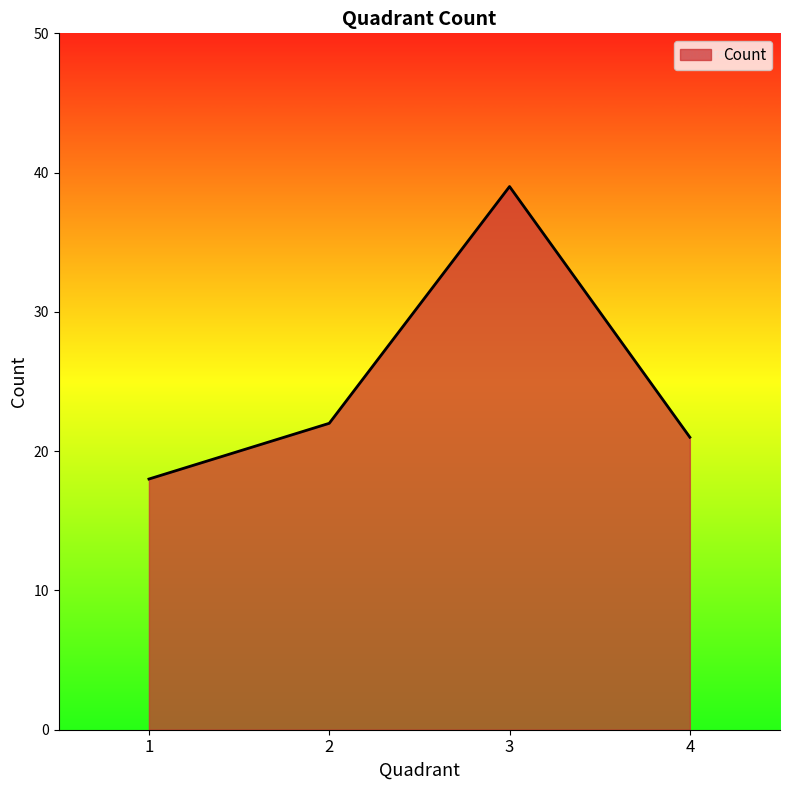

Rank the categories by value from lowest to highest.

1, 4, 2, 3